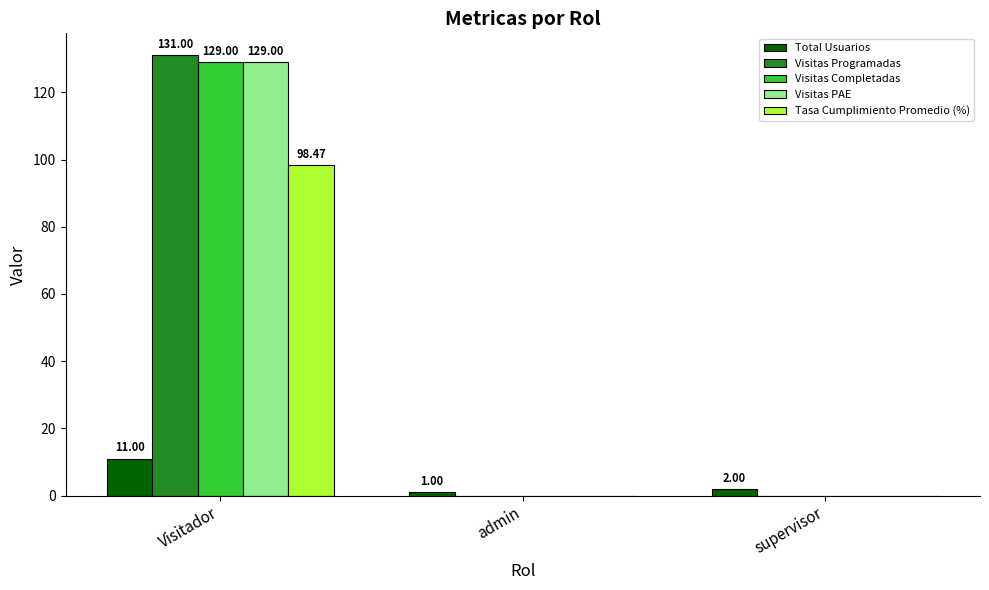

What is the average value of the Visitas Programadas series?

43.7